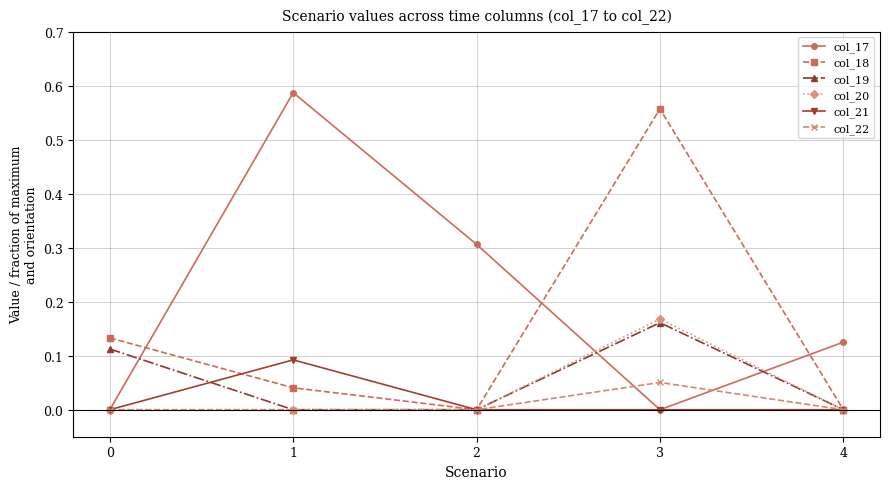

True or false: col_18 has a value of -0.2 at 2.

False